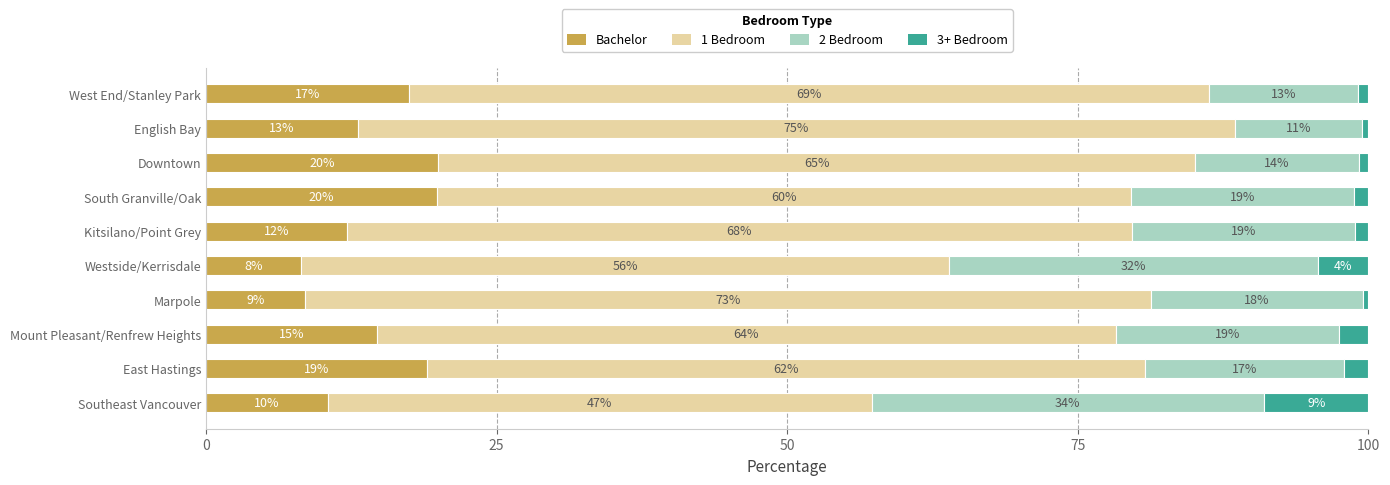

What is the total value across all series at English Bay?

100.0